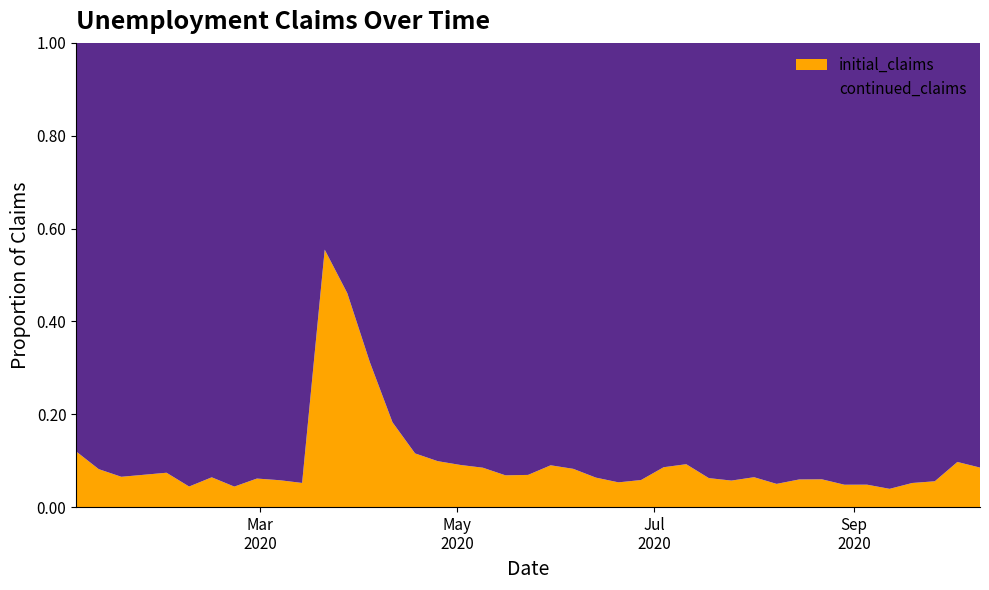

Reading left to right, extract all data points from this chart.

continued_claims: 2020-01-04=499	2020-01-11=550	2020-01-18=515	2020-02-01=525	2020-02-08=517	2020-02-15=510	2020-02-22=497	2020-02-29=488	2020-03-07=471	2020-03-14=455	2020-03-21=432	2020-03-28=831	2020-04-04=1418	2020-04-11=1901	2020-04-18=2064	2020-04-25=2193	2020-05-02=2041	2020-05-09=2134	2020-05-16=1932	2020-05-23=1864	2020-05-30=1686	2020-06-06=1591	2020-06-13=1458	2020-06-20=1348	2020-06-27=1210	2020-07-04=1223	2020-07-11=1178	2020-07-18=1155	2020-07-25=1138	2020-08-01=1089	2020-08-08=987	2020-08-15=1025	2020-08-22=894	2020-08-29=927	2020-09-05=846	2020-09-12=829	2020-09-19=784	2020-09-26=814	2020-10-03=566	2020-10-10=537
initial_claims: 2020-01-04=68	2020-01-11=49	2020-01-18=36	2020-02-01=42	2020-02-08=24	2020-02-15=35	2020-02-22=23	2020-02-29=32	2020-03-07=29	2020-03-14=25	2020-03-21=538	2020-03-28=710	2020-04-04=643	2020-04-11=425	2020-04-18=270	2020-04-25=241	2020-05-02=204	2020-05-09=198	2020-05-16=142	2020-05-23=139	2020-05-30=167	2020-06-06=143	2020-06-13=99	2020-06-20=76	2020-06-27=75	2020-07-04=115	2020-07-11=120	2020-07-18=77	2020-07-25=69	2020-08-01=75	2020-08-08=52	2020-08-15=65	2020-08-22=57	2020-08-29=47	2020-09-05=43	2020-09-12=34	2020-09-19=43	2020-09-26=48	2020-10-03=61	2020-10-10=50